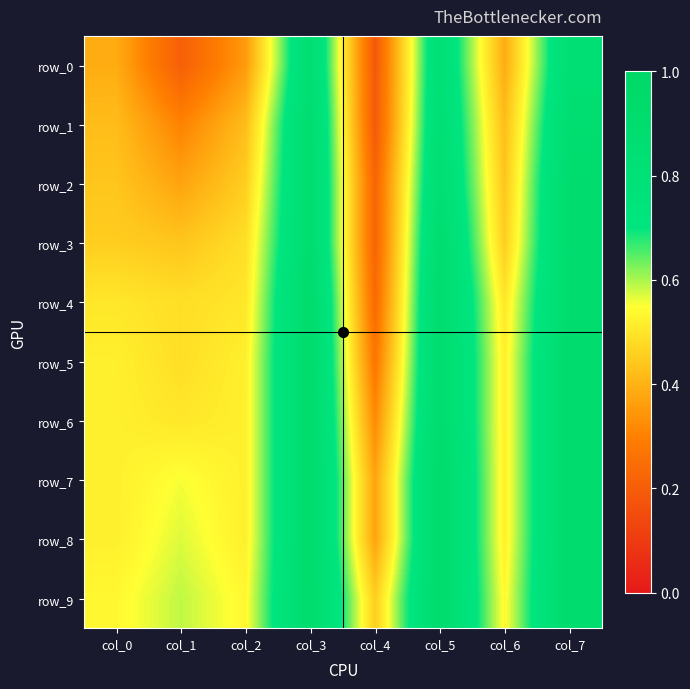

Is the value of row_0 at col_3 greater than the value of row_3 at col_4?

Yes